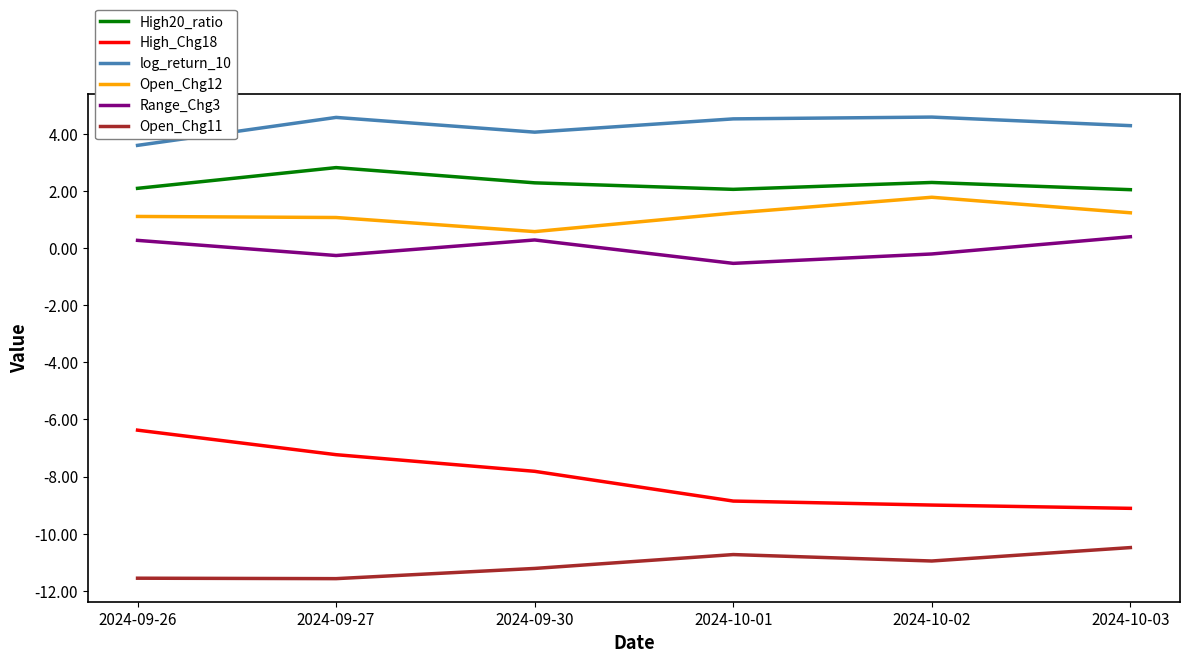

True or false: Range_Chg3 and log_return_10 cross at least once.

False